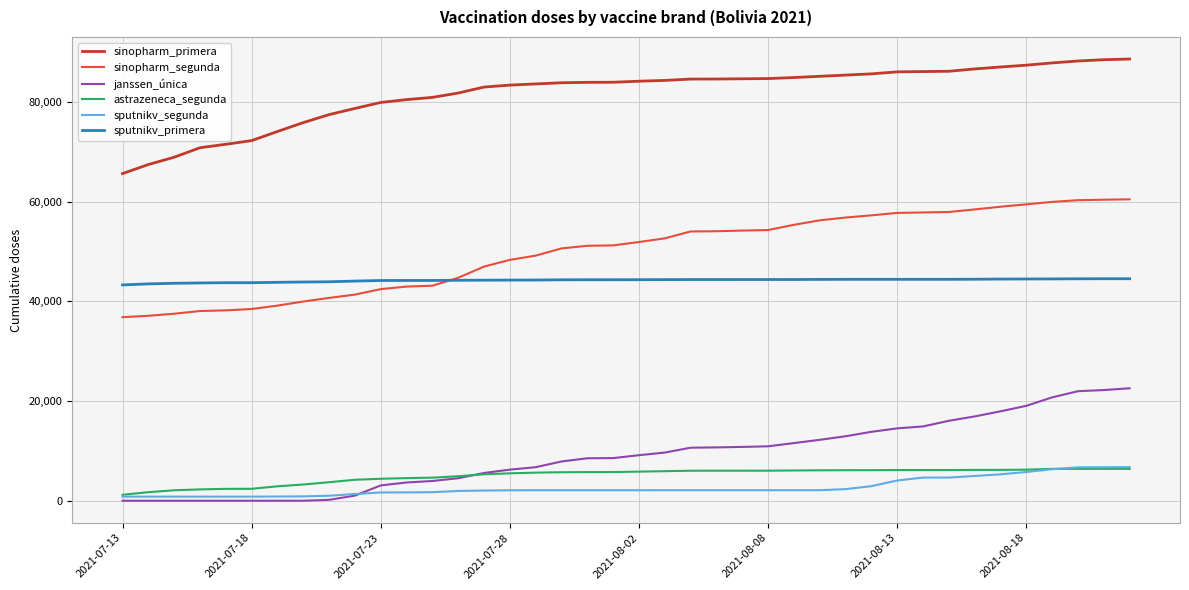

What is the maximum value shown in the chart?

88616